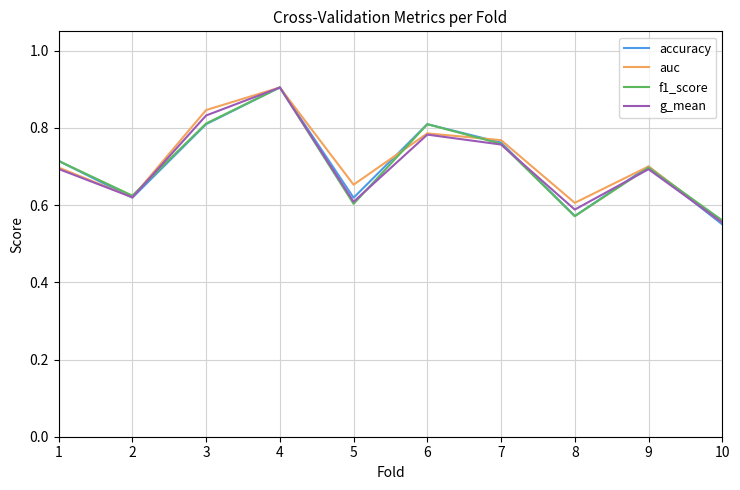

Which category has the highest value across all series?

4